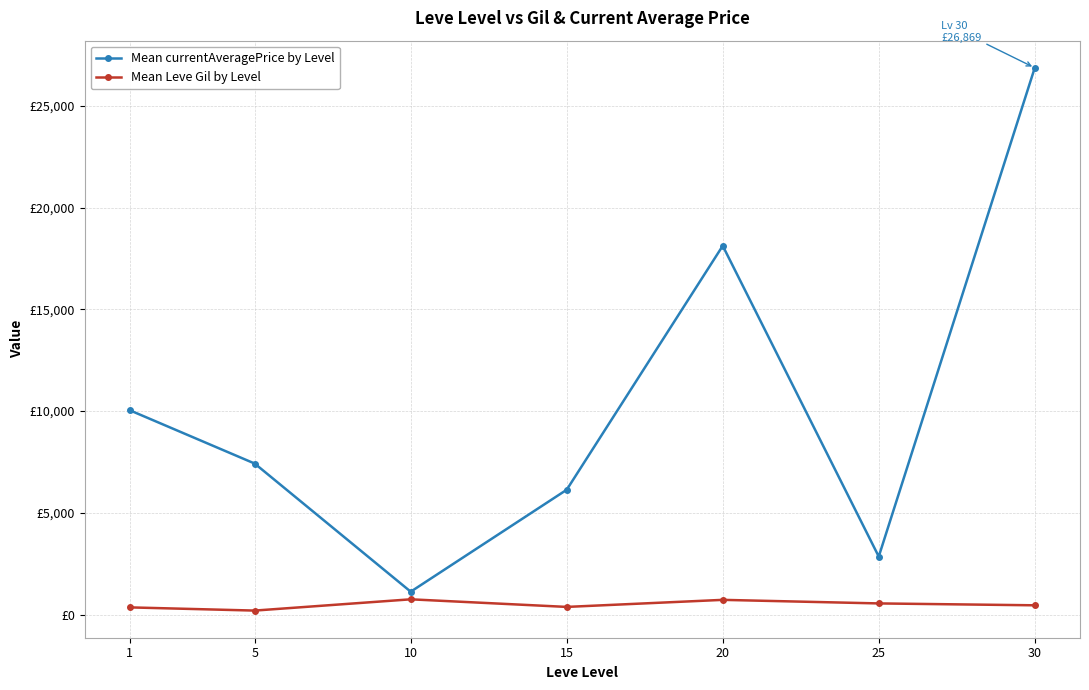

Which series has the largest range (max minus min)?

Mean currentAveragePrice by Level